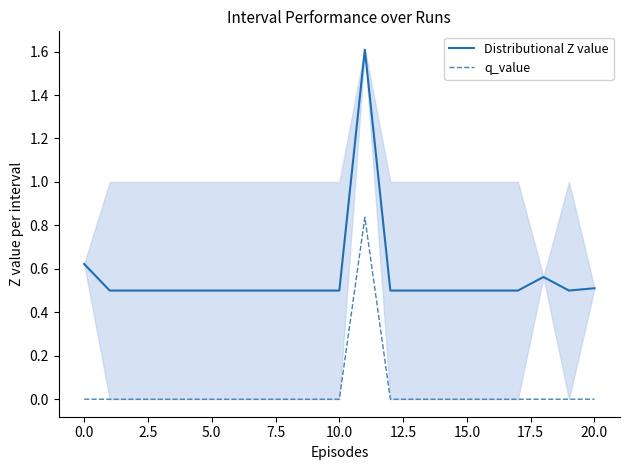

Rank the series by their average value, from lowest to highest.

q_value, Distributional Z value